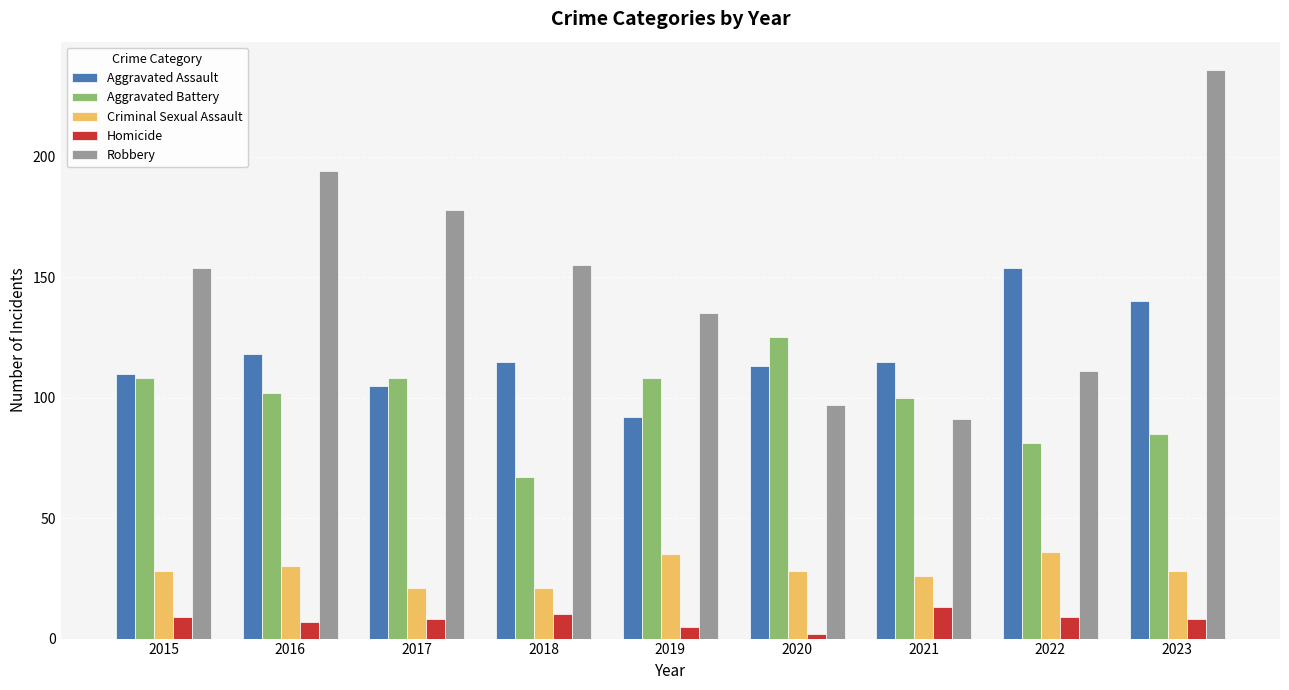

What is the difference between the highest and lowest values at 2022?

145